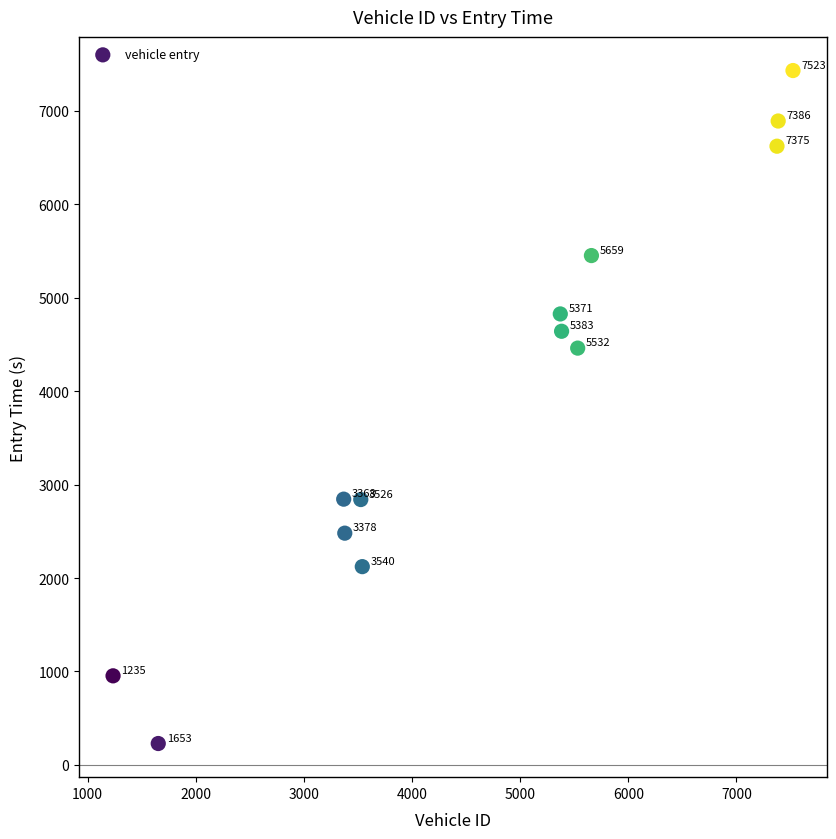

What is the range of Y values (max minus min)?

7200.1